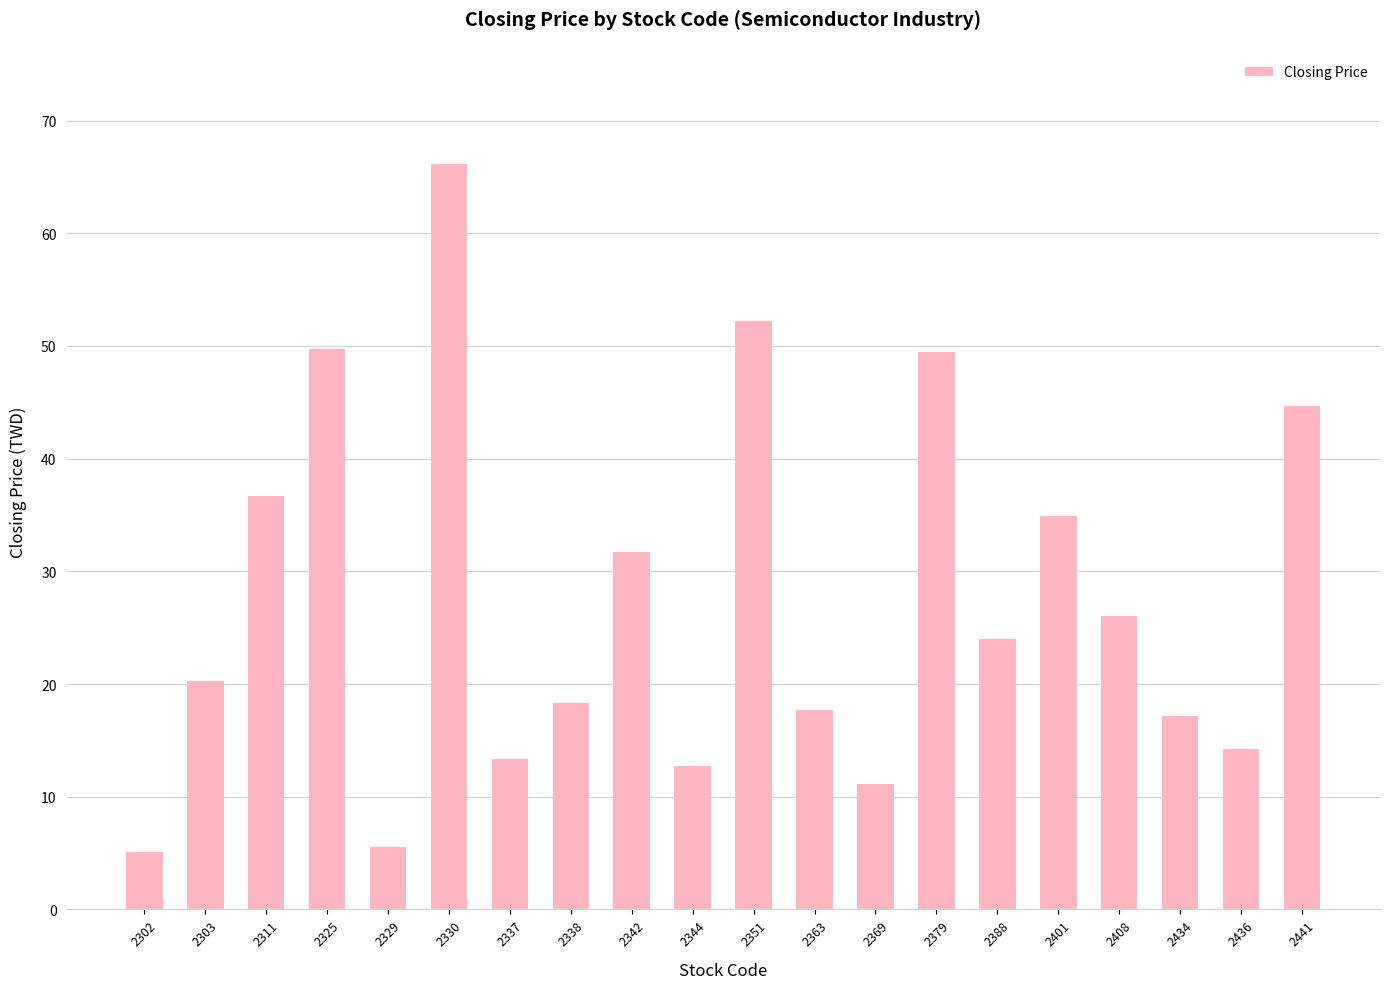

What is the change in value from 2325 to 2379?

-0.2